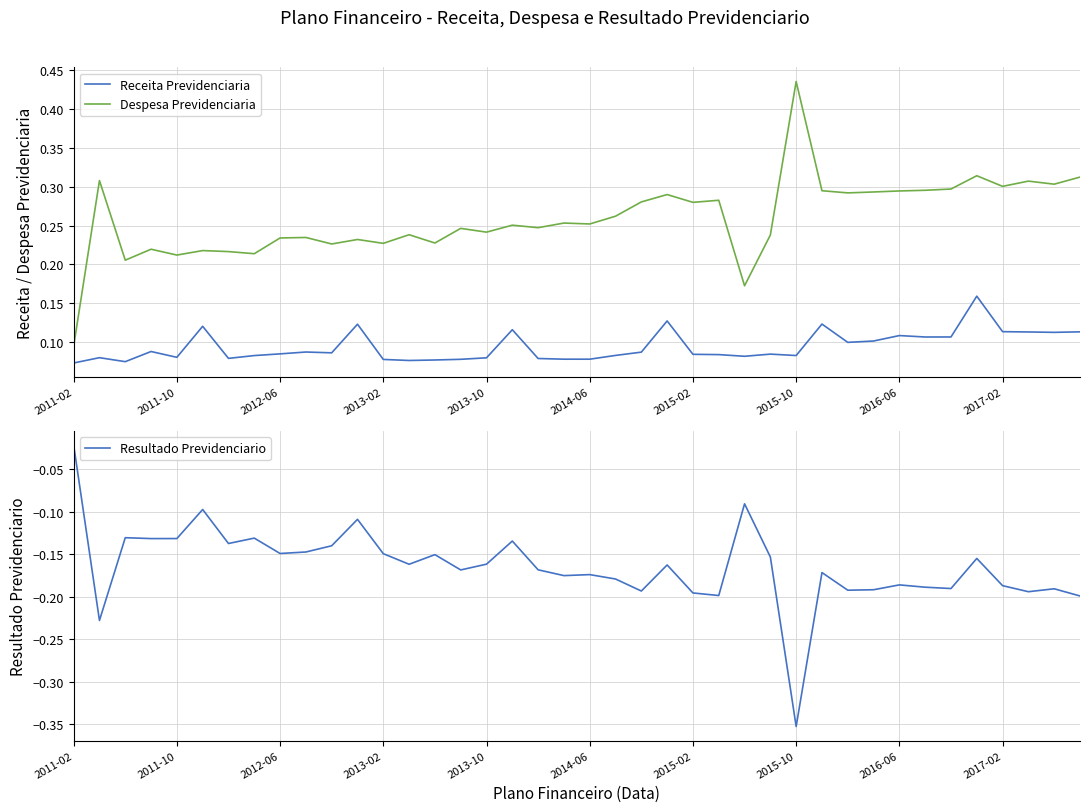

At which label does Despesa Previdenciaria reach its peak?

2015-10